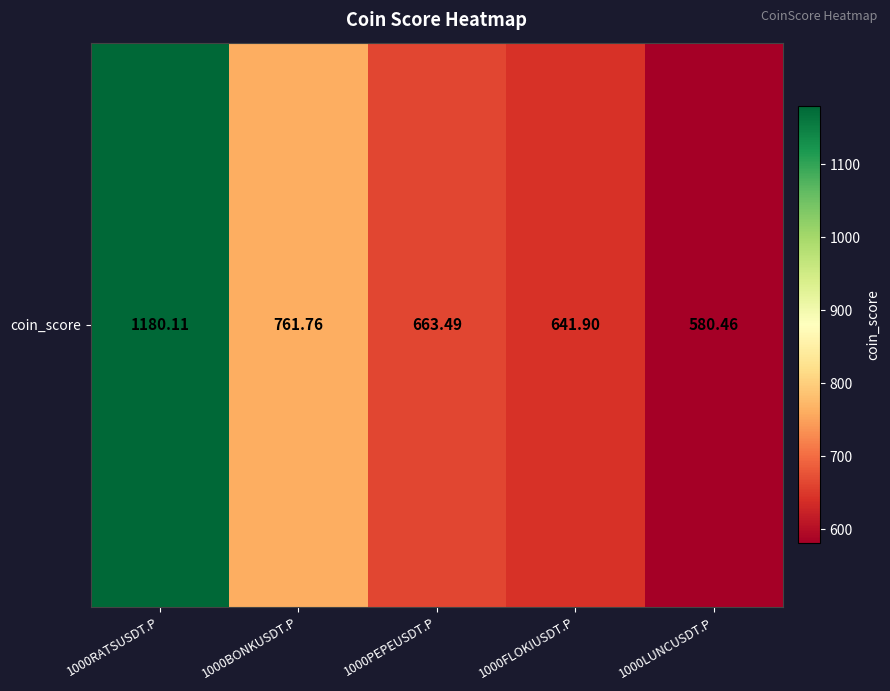

What is the sum of all values?

3827.7